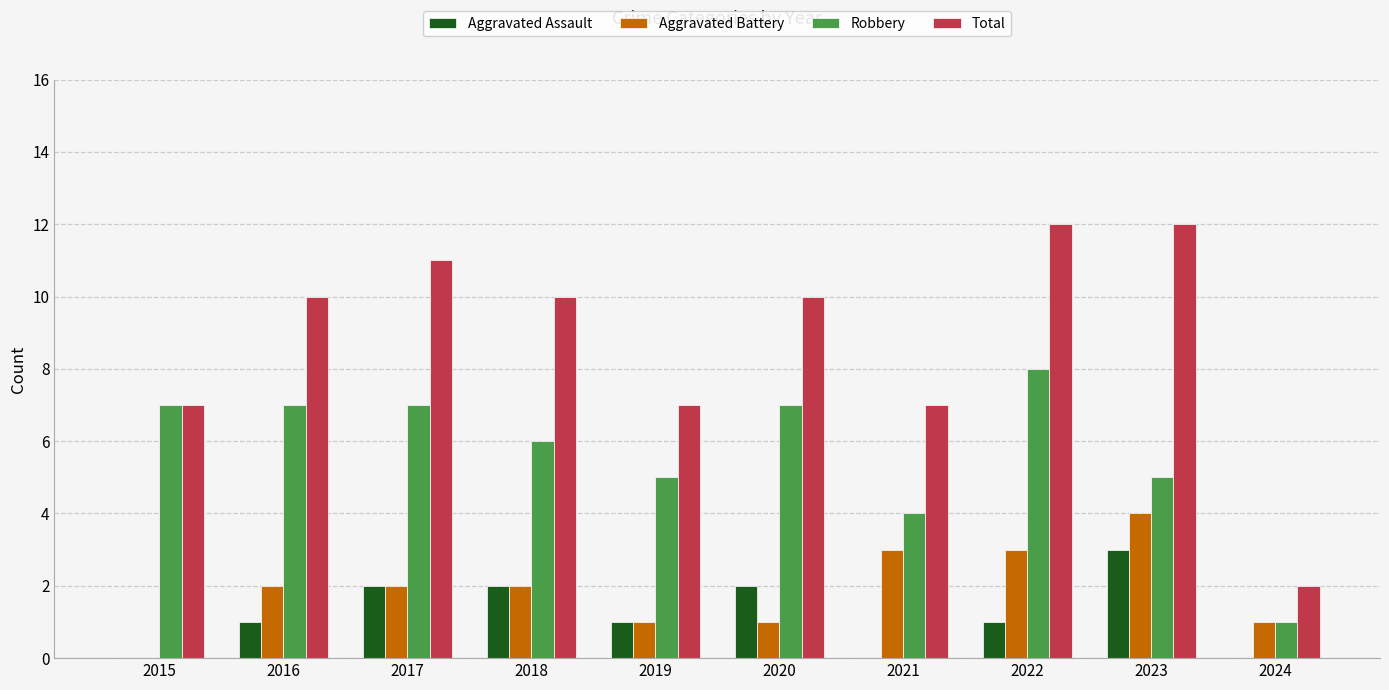

Count the Total values in the range 7 to 11.

7